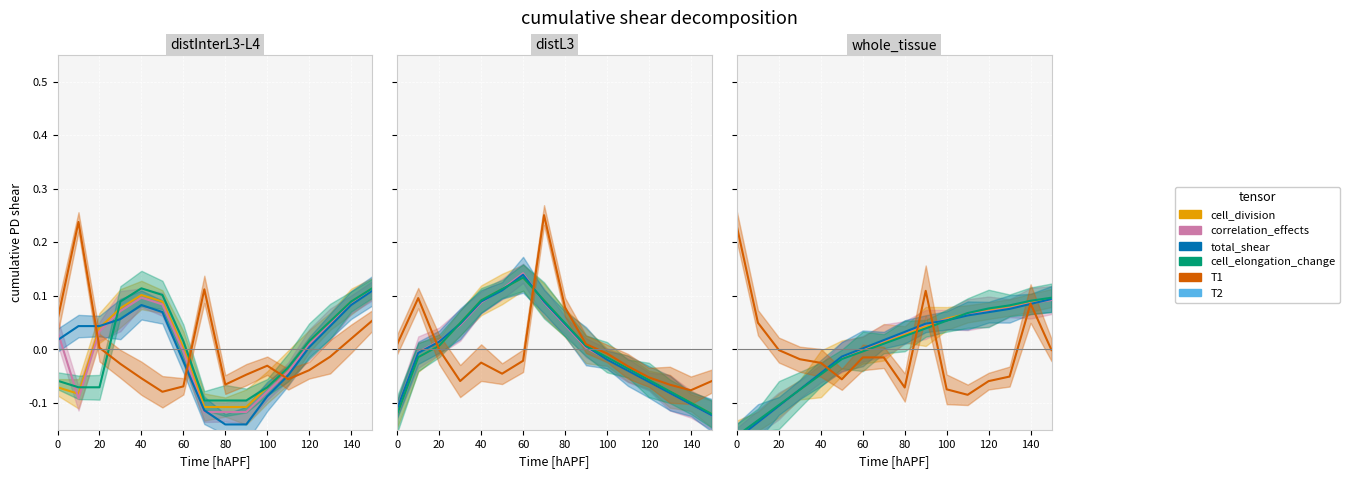

How many values in low are above zero?

8